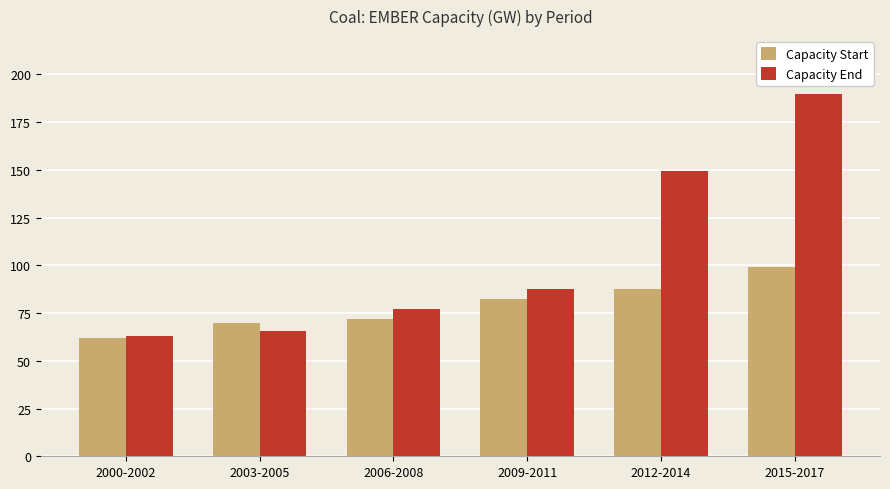

At how many categories does at least one series exceed 158?

1